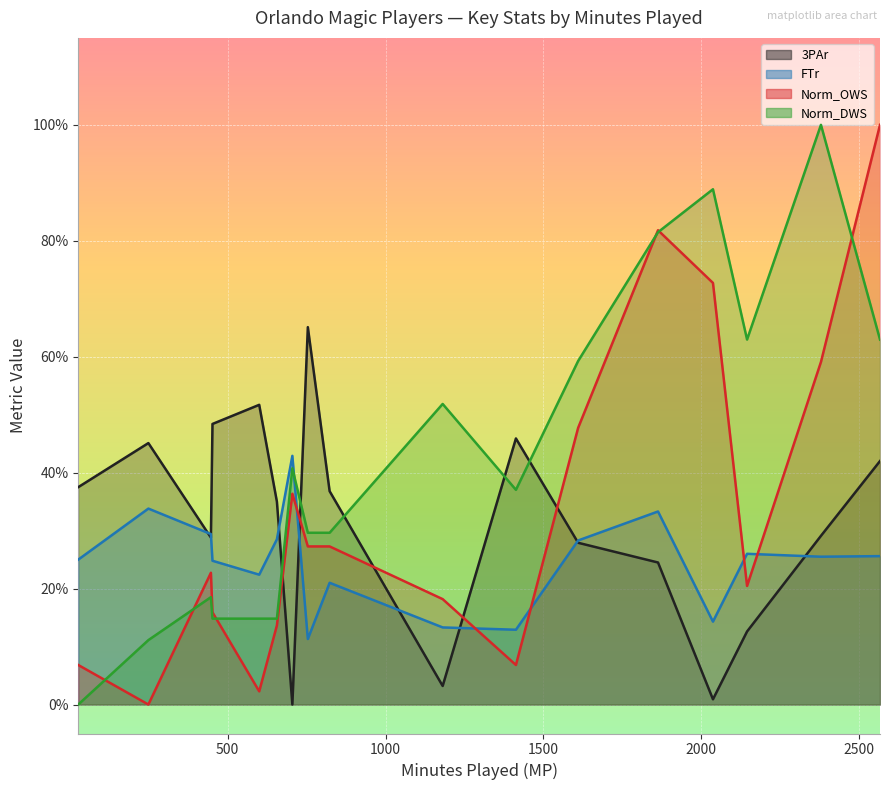

Which series ends up on top after the final intersection of FTr and 3PAr?

3PAr